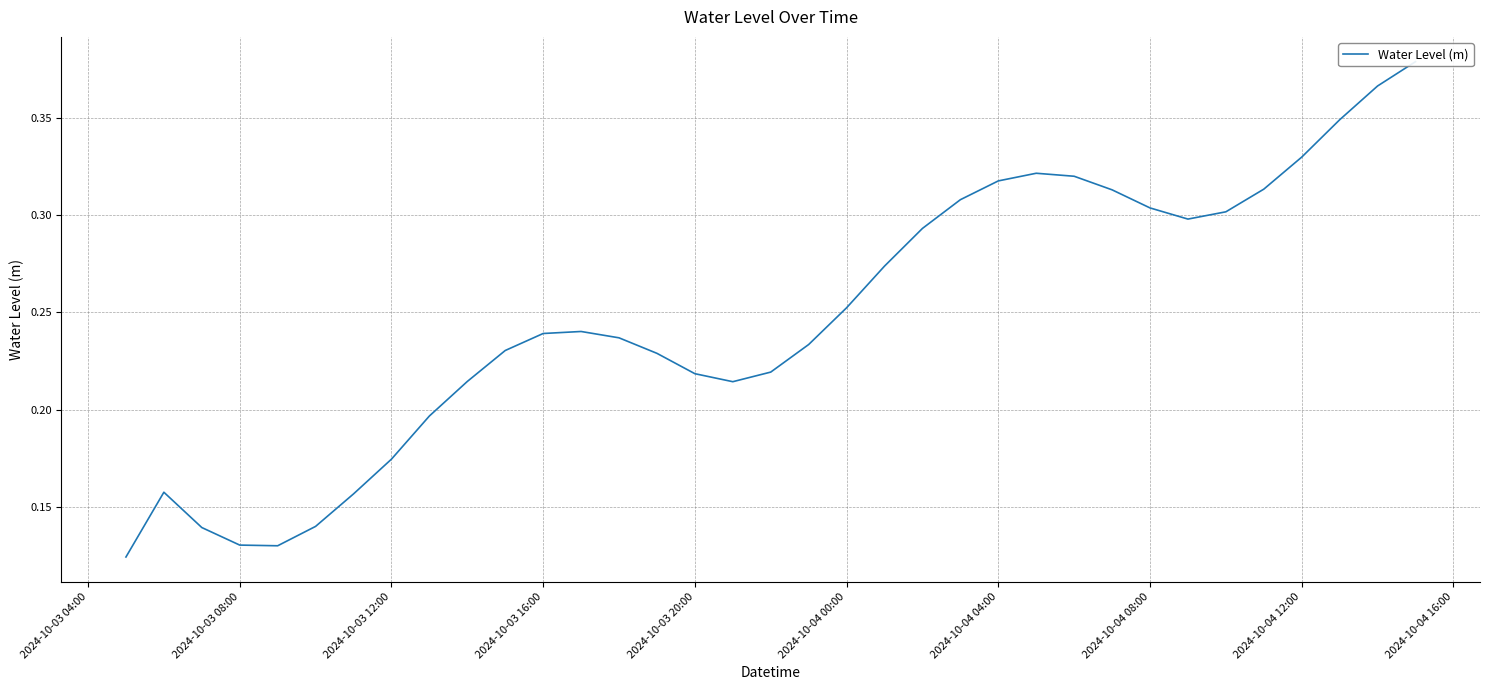

The chart shows a value of 0.3 at 2024-10-04 12:00. True or false?

False